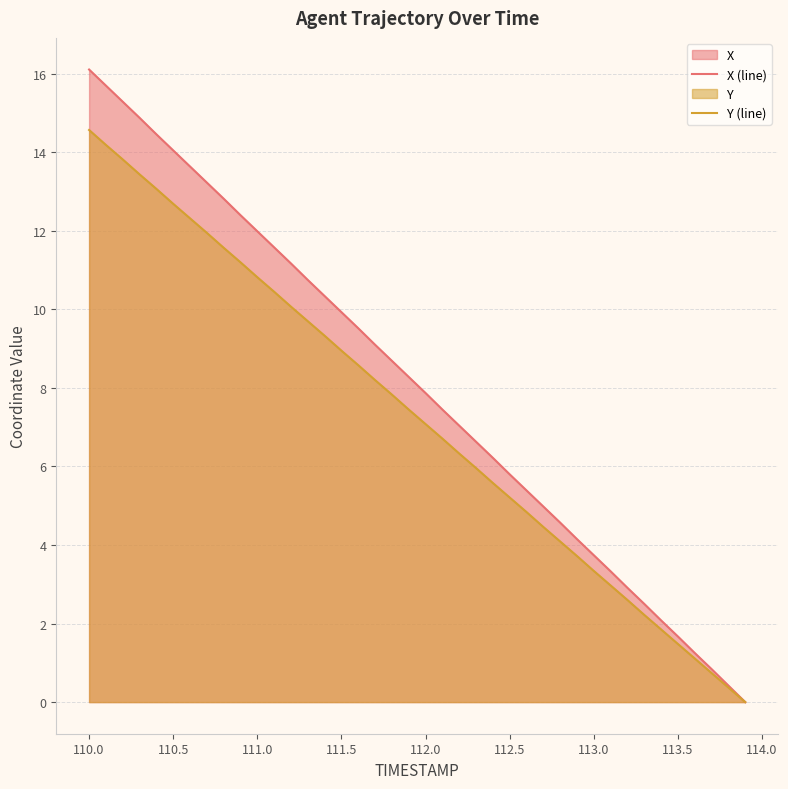

Does the chart have visible grid lines?

Yes